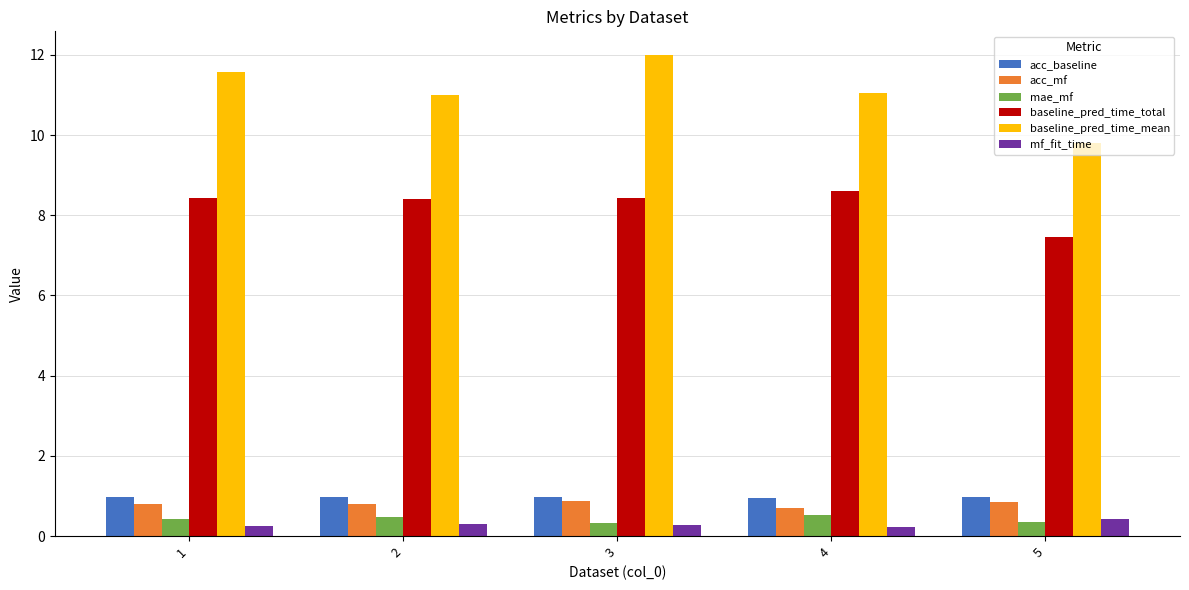

How many bars are there in each group?

6